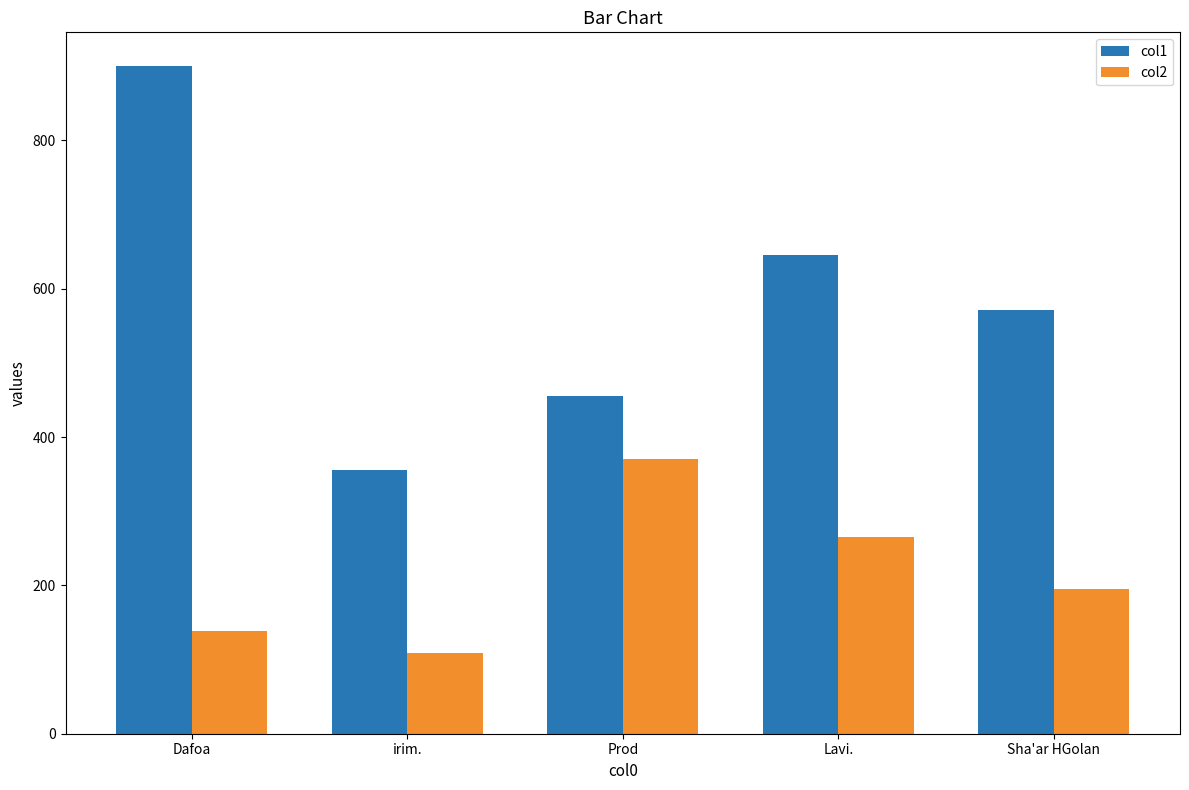

Which label corresponds to the smallest value in the chart?

irim.